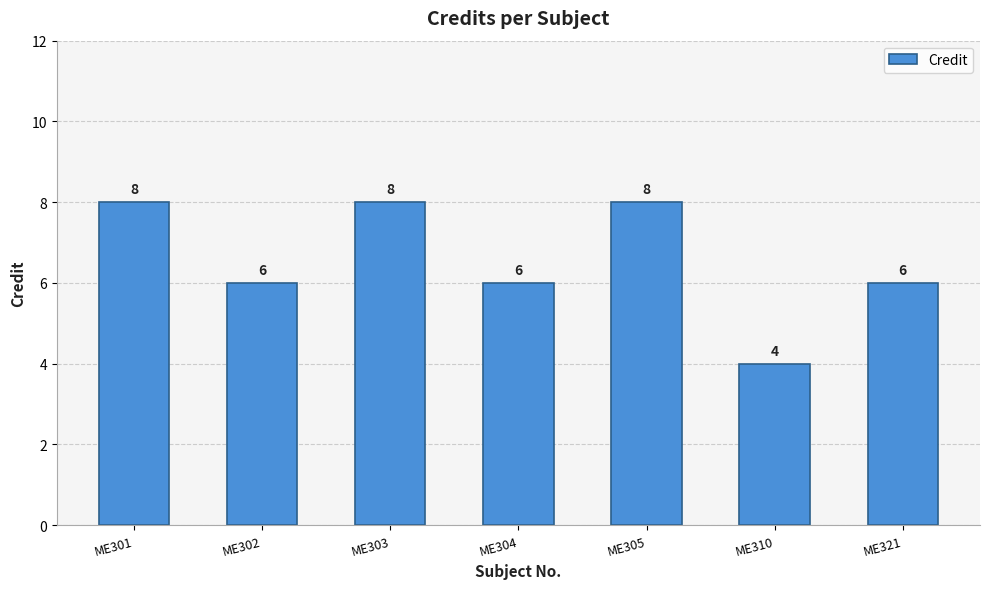

The chart shows a value of 6 at ME304. True or false?

True